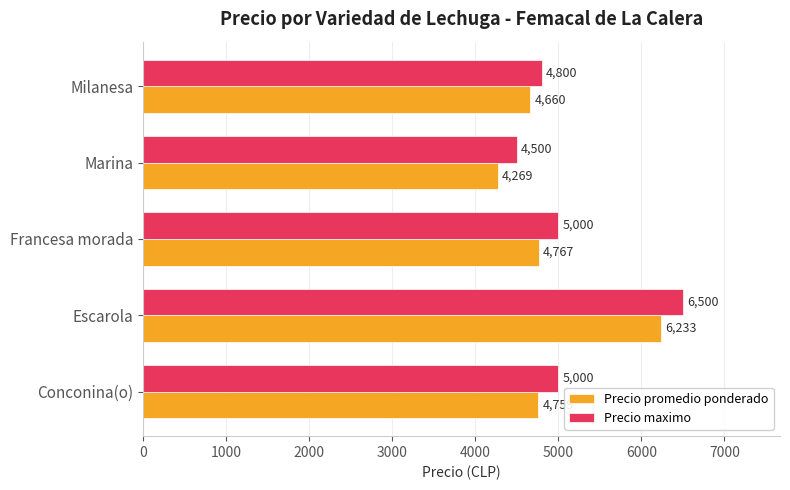

What is the sum of all Precio maximo values?

25800